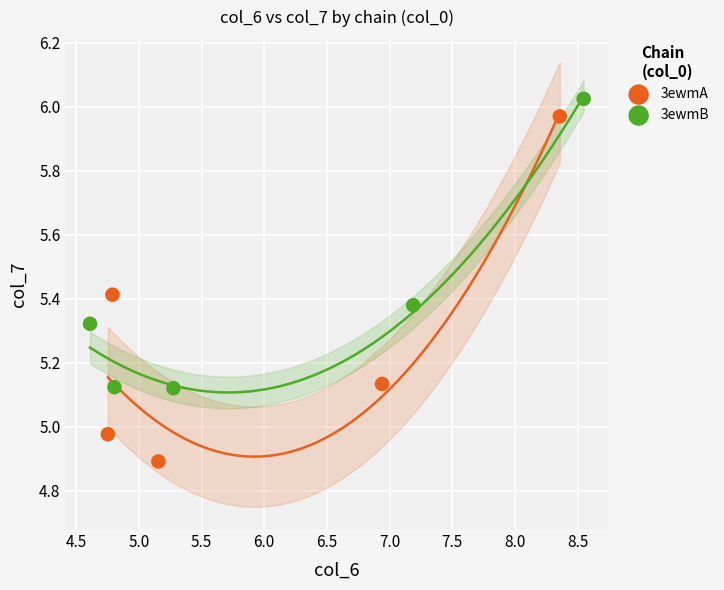

Which series reaches the minimum Y coordinate?

3ewmA